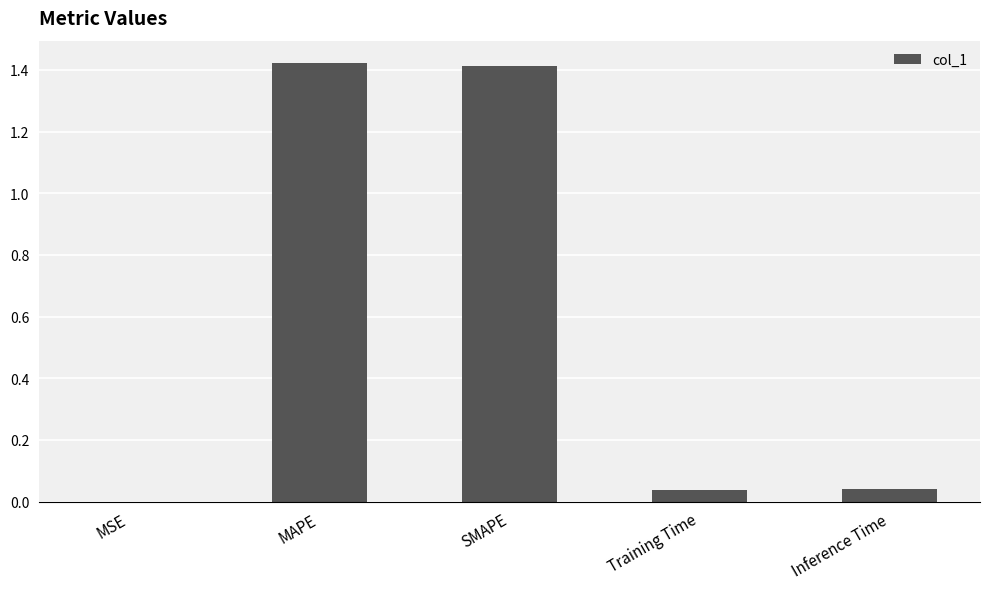

What is the sum of all values?

2.9